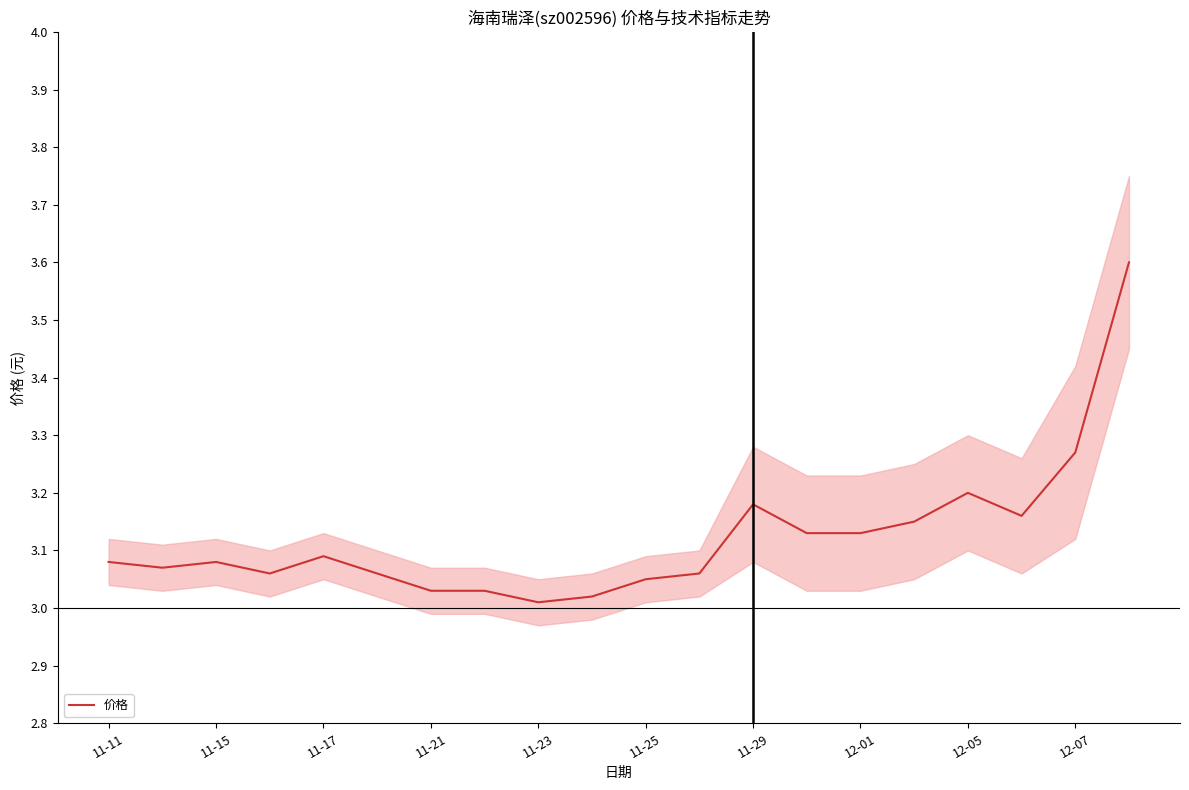

What is the maximum value shown in the chart?

3.6